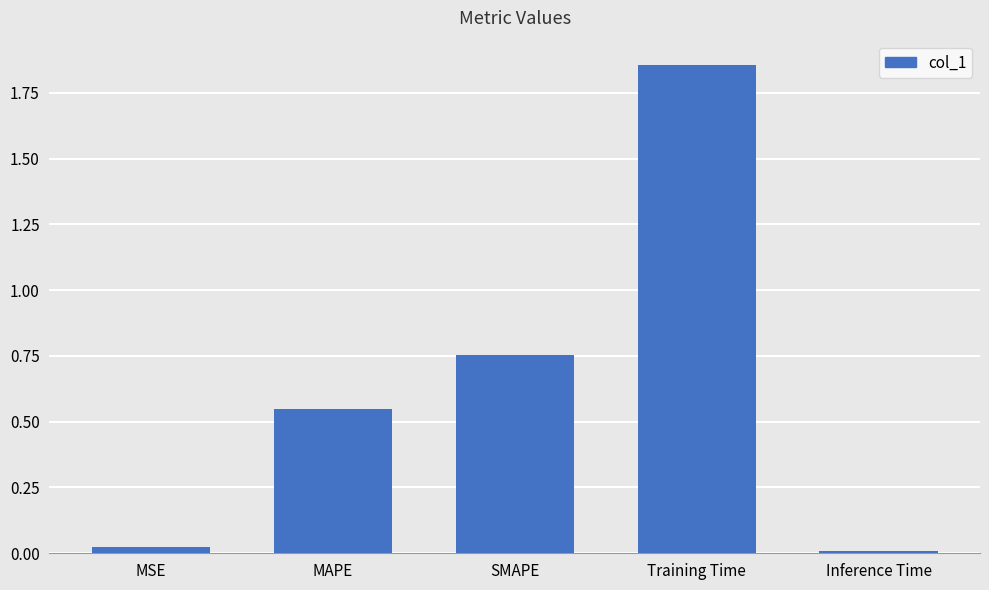

Which has a higher value, SMAPE or MAPE?

SMAPE